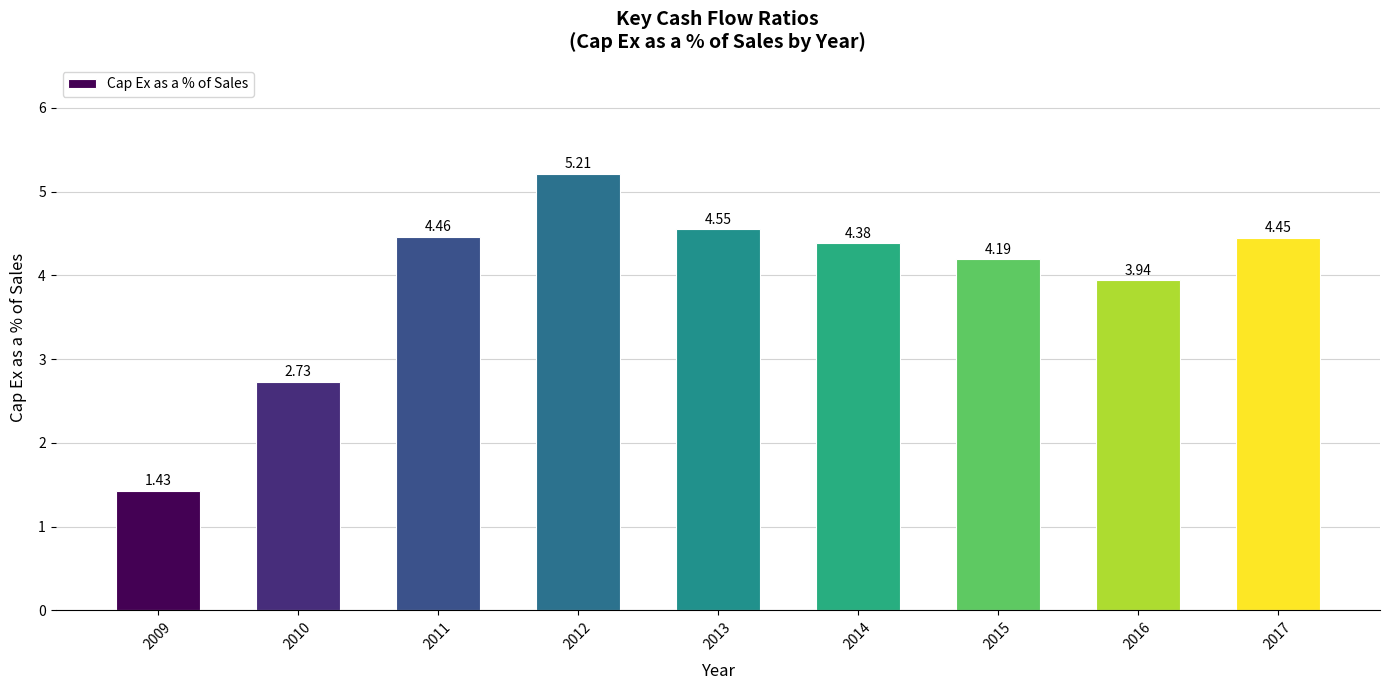

List the labels in order of value, smallest first.

2009, 2010, 2016, 2015, 2014, 2017, 2011, 2013, 2012